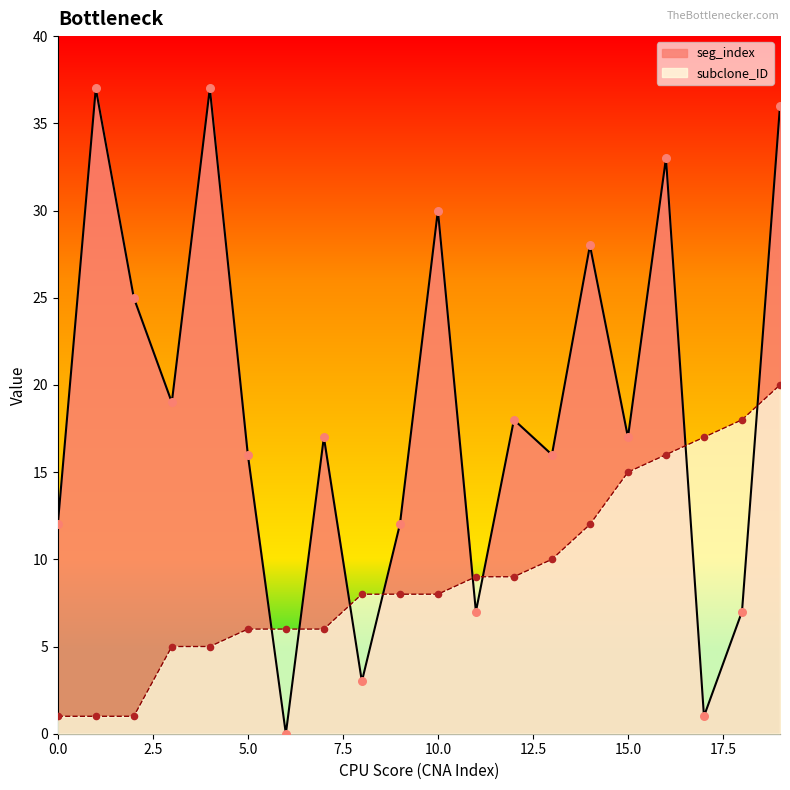

Is the value of subclone_ID at 14 greater than the value of seg_index at 5?

No